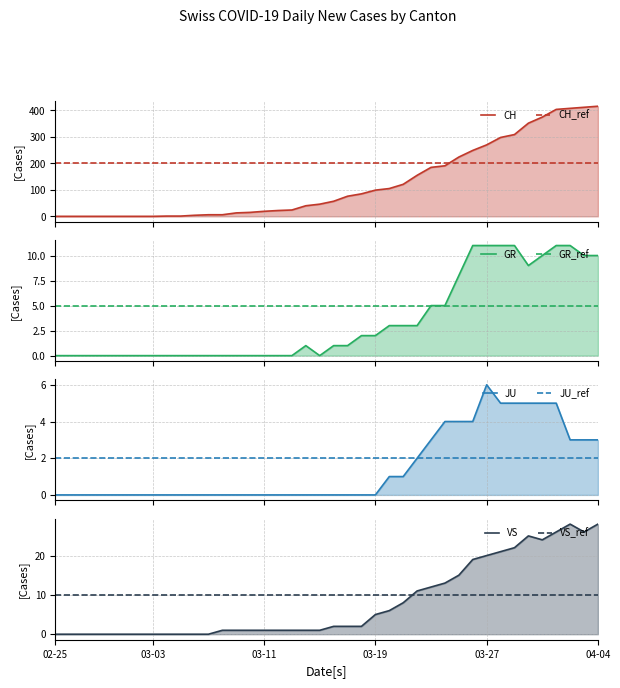

Rank the series at 2020-02-27 from lowest to highest value.

CH, GR, JU, VS